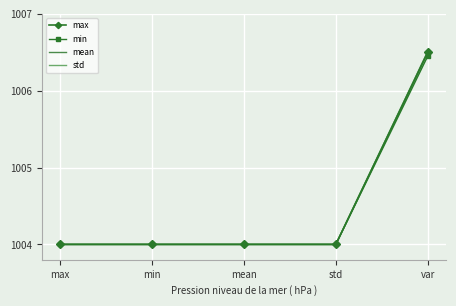

Which series has the largest range (max minus min)?

mean